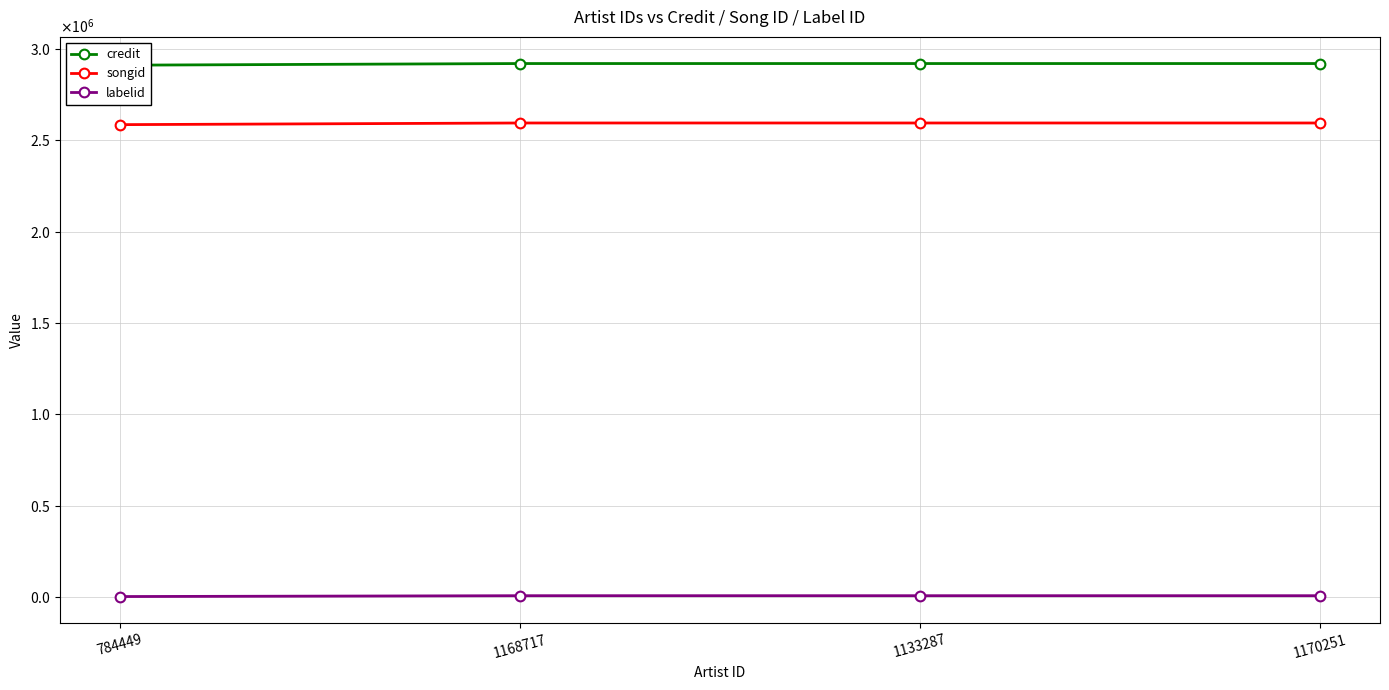

What is the difference between the second highest and minimum values in the labelid series?

4594